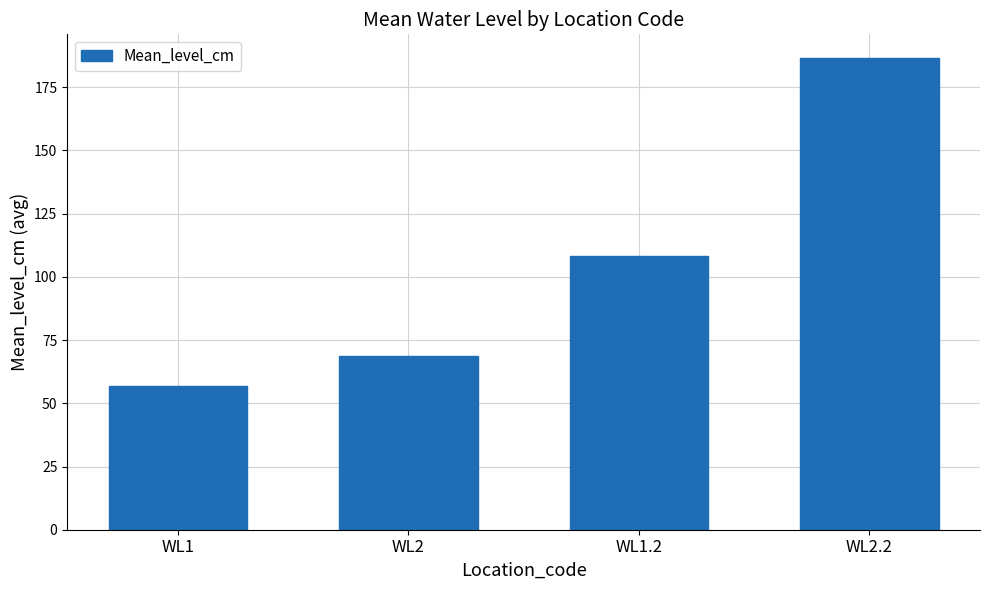

List the labels in order of value, smallest first.

WL1, WL2, WL1.2, WL2.2